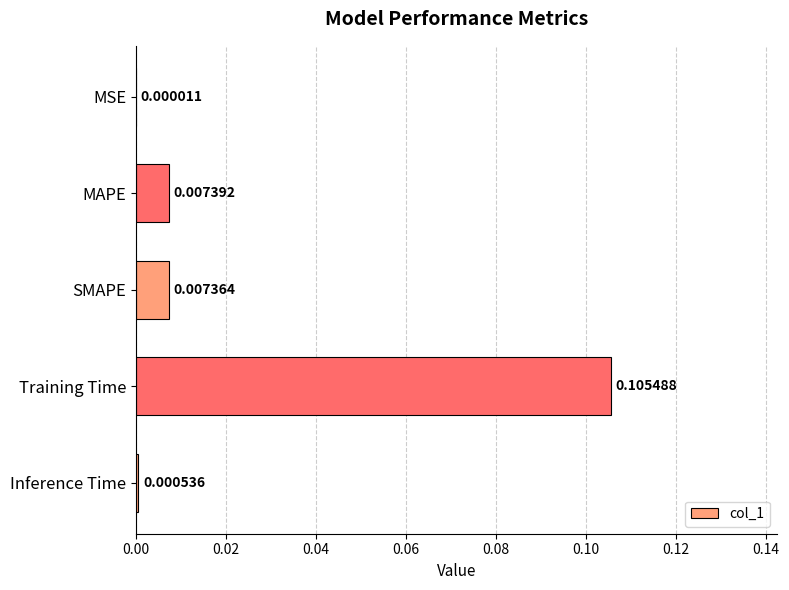

At which category does the chart reach its peak across all series?

Training Time